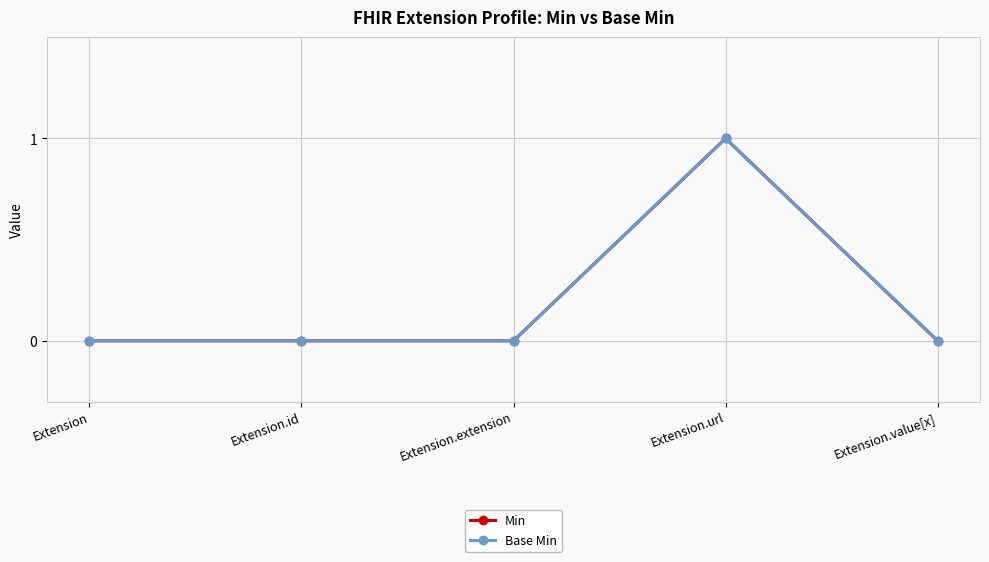

Is it true that Base Min equals 0 at Extension.extension?

True